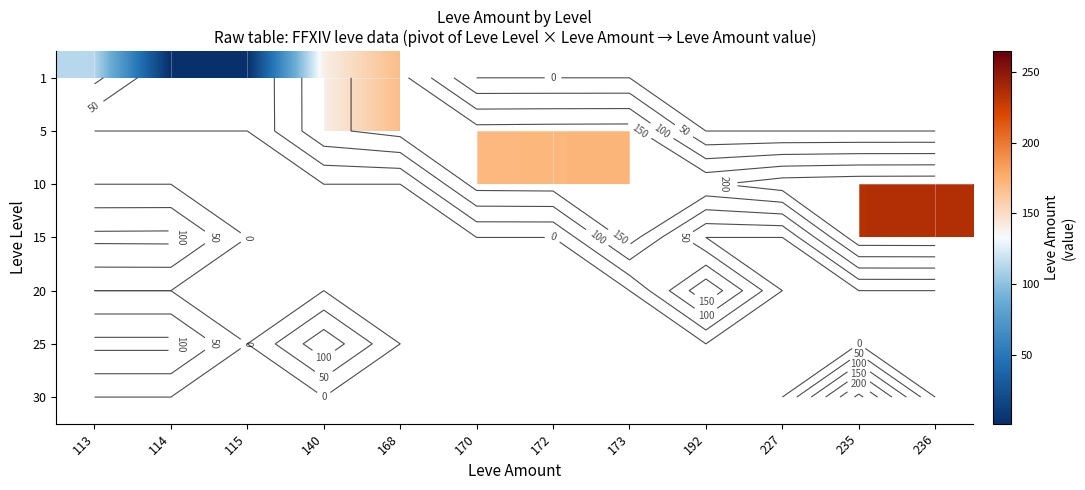

At how many categories does at least one series exceed 67?

11